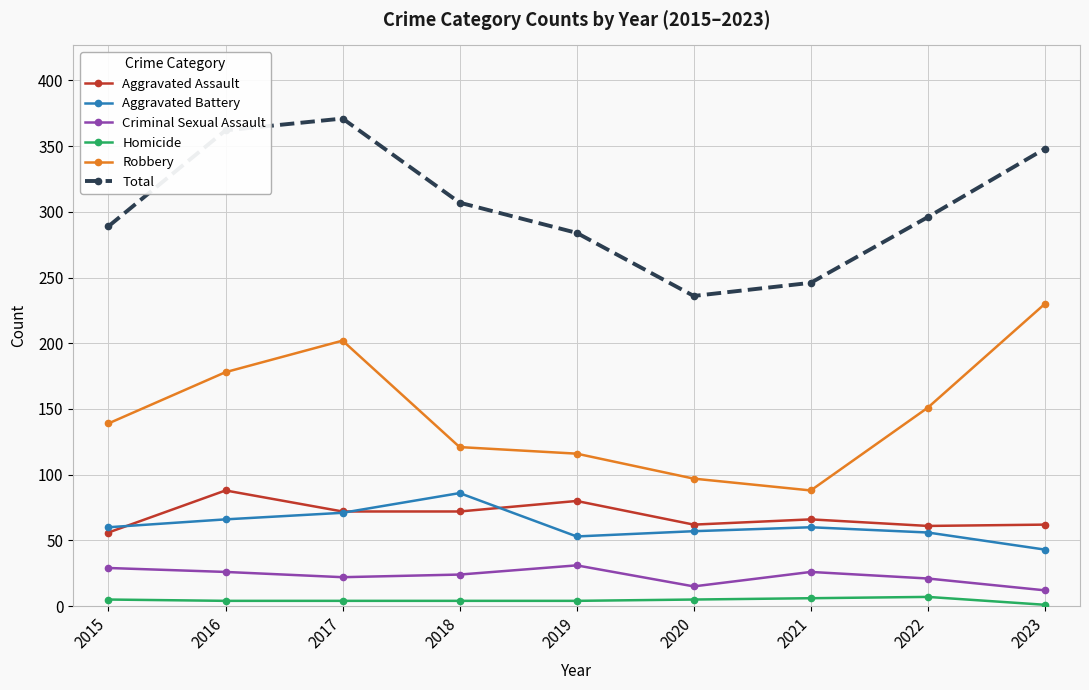

True or false: Robbery and Total intersect in this chart.

False